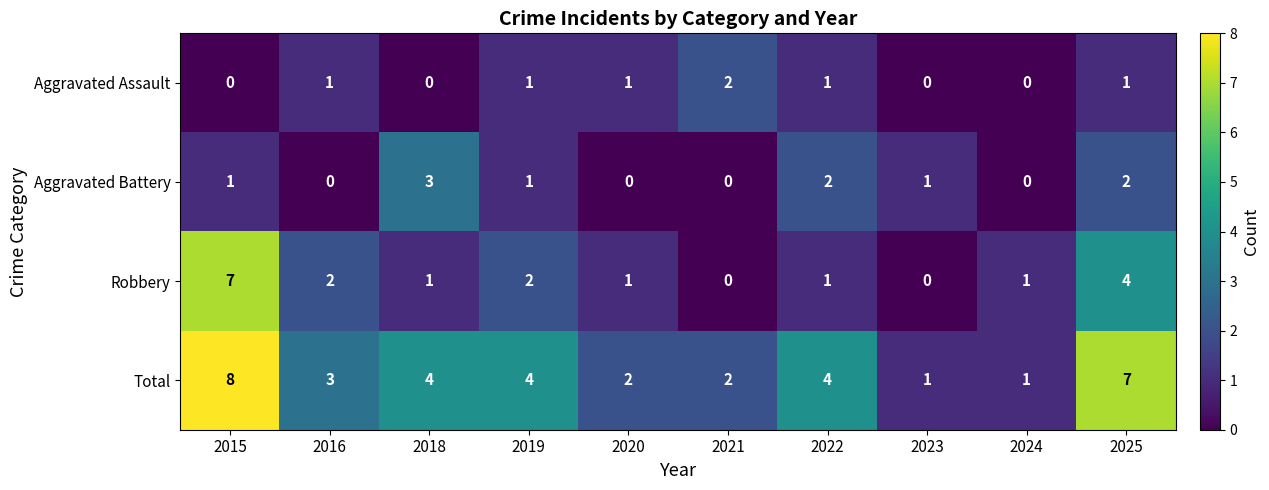

Which series changed the most between 2015 and 2025?

Robbery